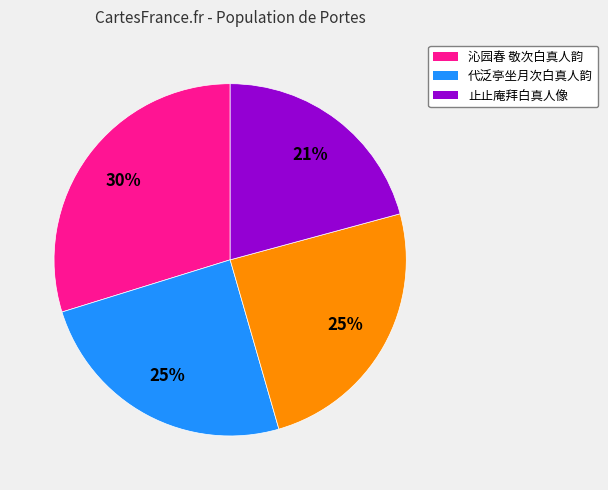

Is there any slice that represents more than half of the pie?

No